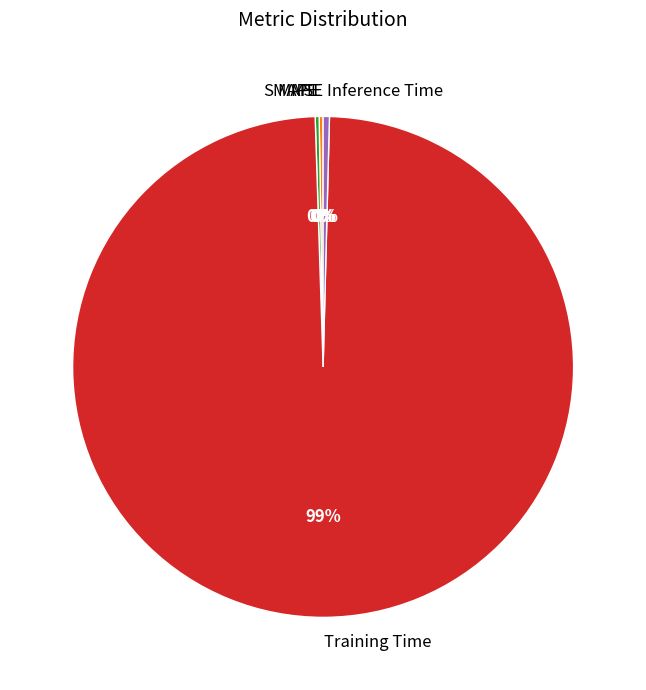

What is the majority slice?

Training Time